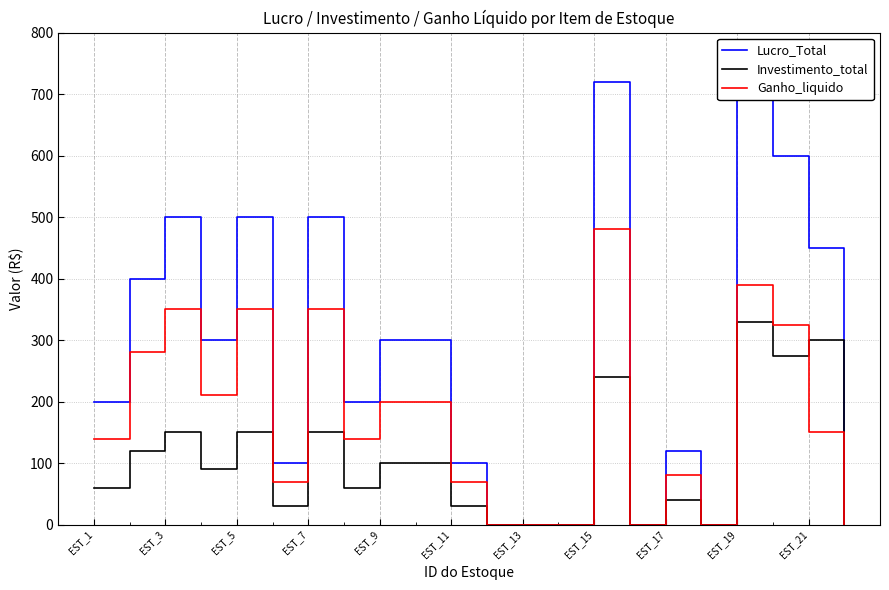

What is the maximum value shown in the chart?

720